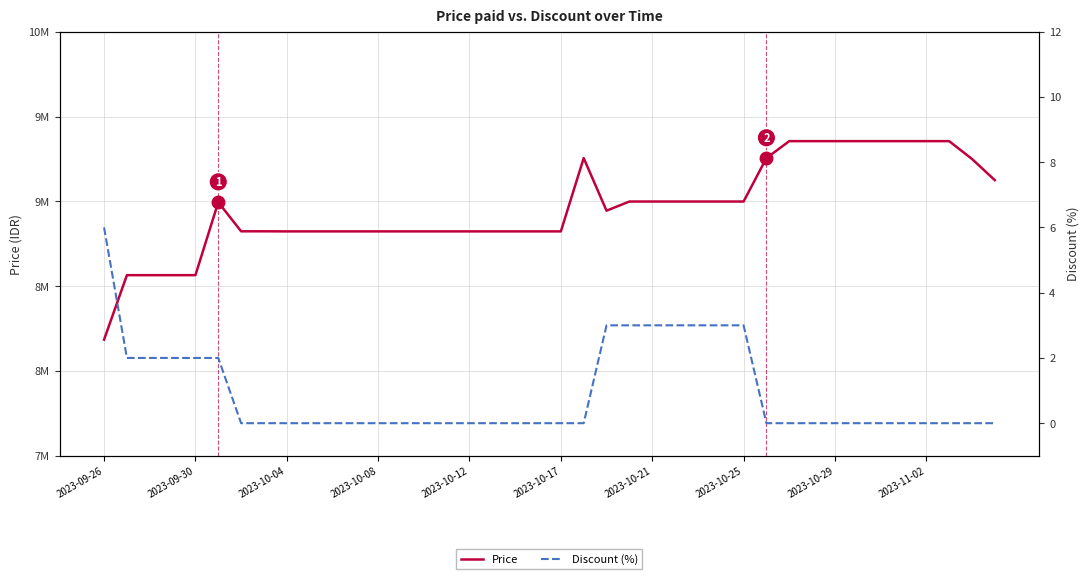

True or false: Price and Discount (%) intersect in this chart.

False